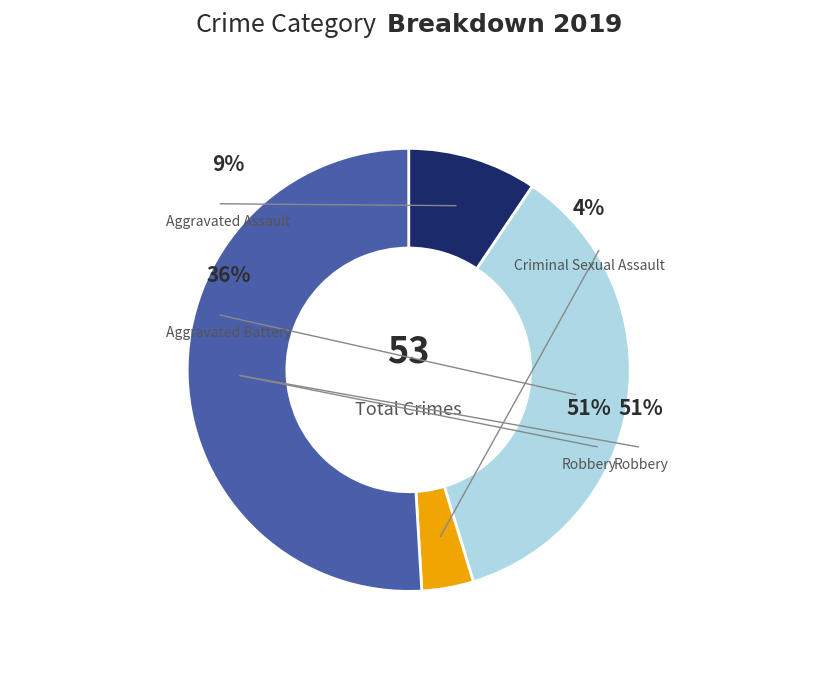

Which category accounts for the majority?

Robbery